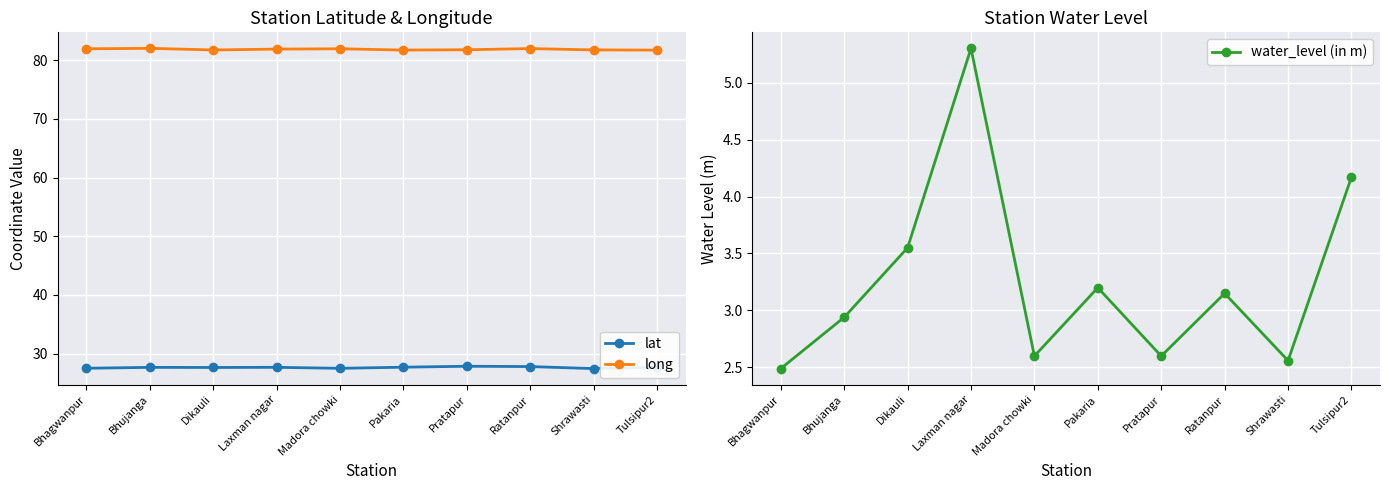

Rank the series at Tulsipur2 from lowest to highest value.

water_level (in m), lat, long